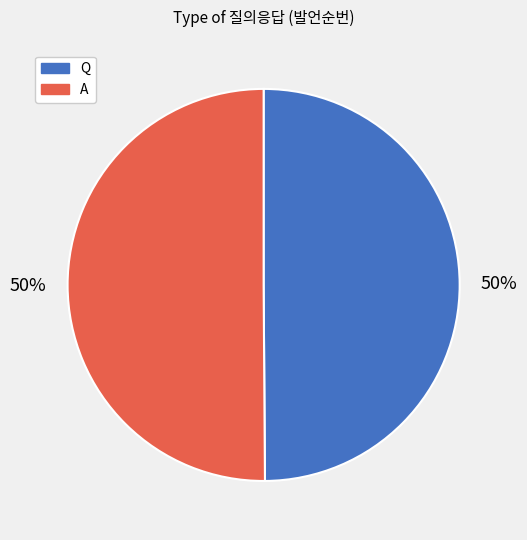

Is it true that Q is 65% of the pie?

False